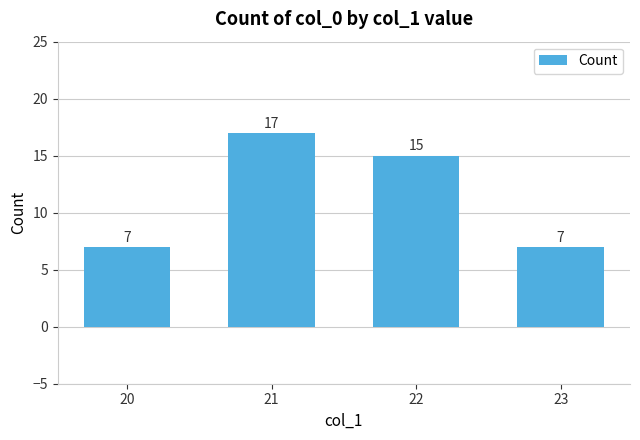

Where is the data nearest to the value 12?

22